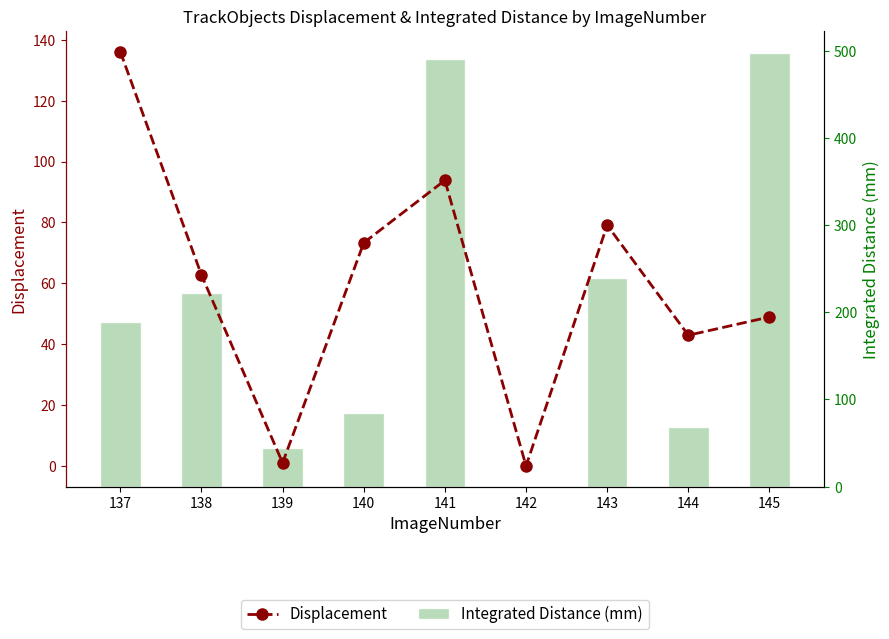

Reading right to left, extract all data points from this chart.

Displacement: 145=48.9	144=42.9	143=79.1	142=0.0	141=93.8	140=73.3	139=1.0	138=62.7	137=136.1
Integrated Distance (mm): 145=498.0	144=68.3	143=239.0	142=0.0	141=490.9	140=84.9	139=44.7	138=221.9	137=189.1